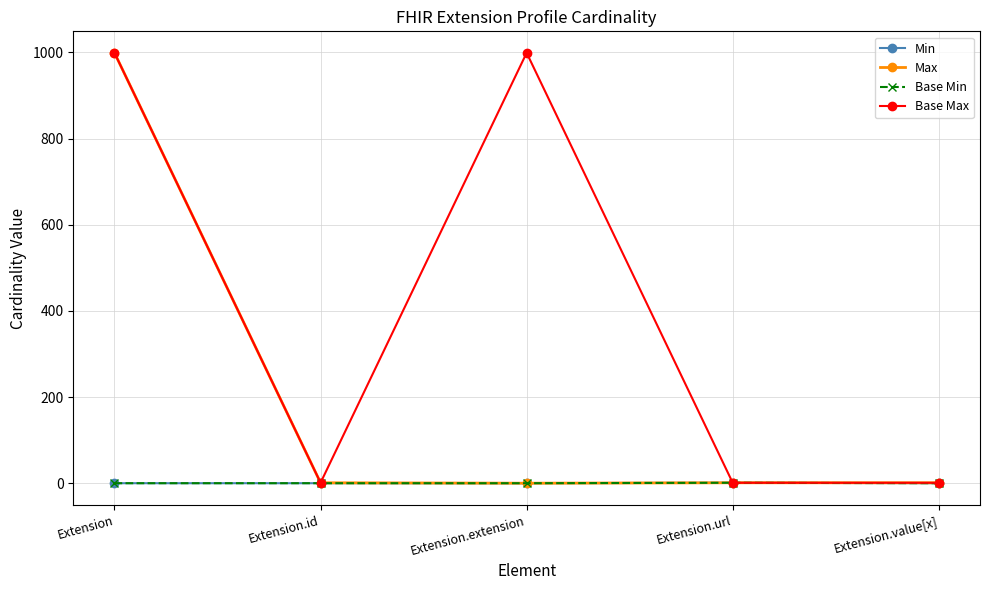

What is the label of the 5th point from the right?

Extension